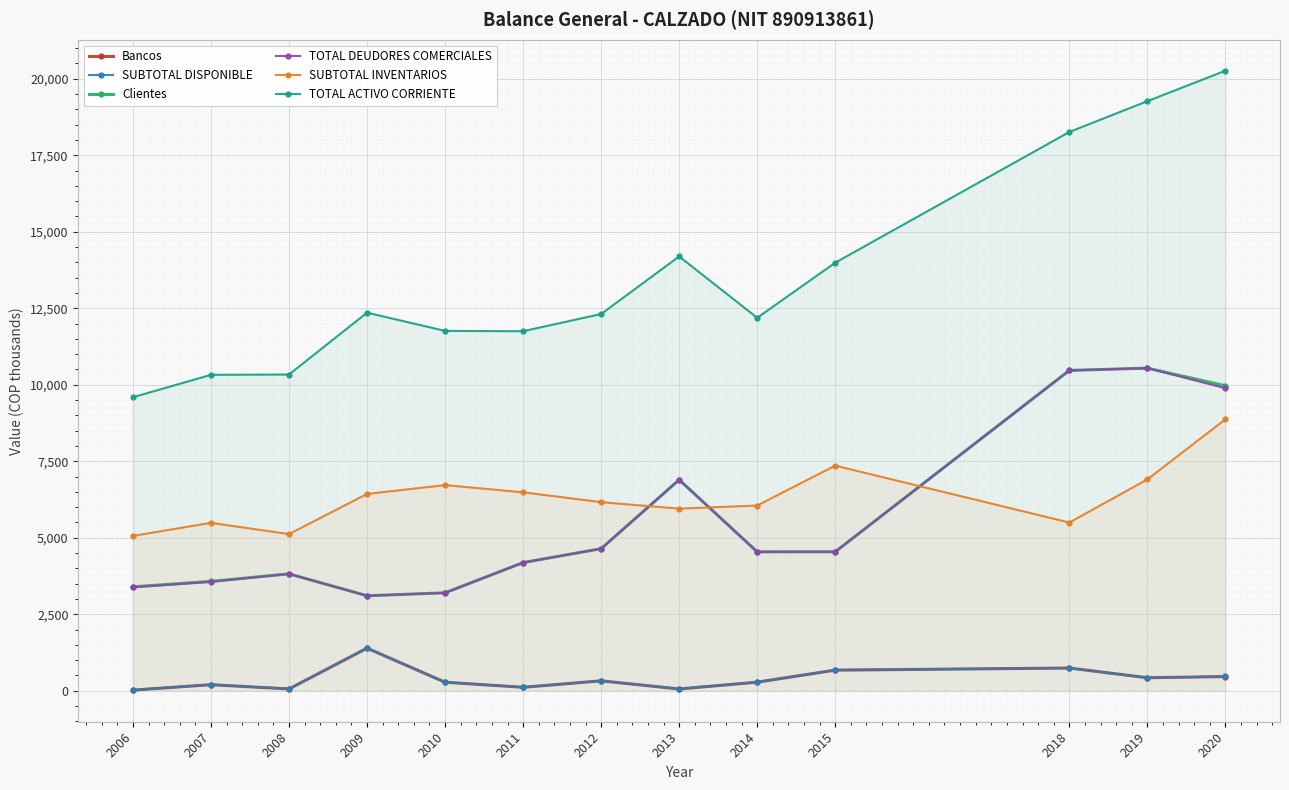

How many lines are shown in the chart?

6